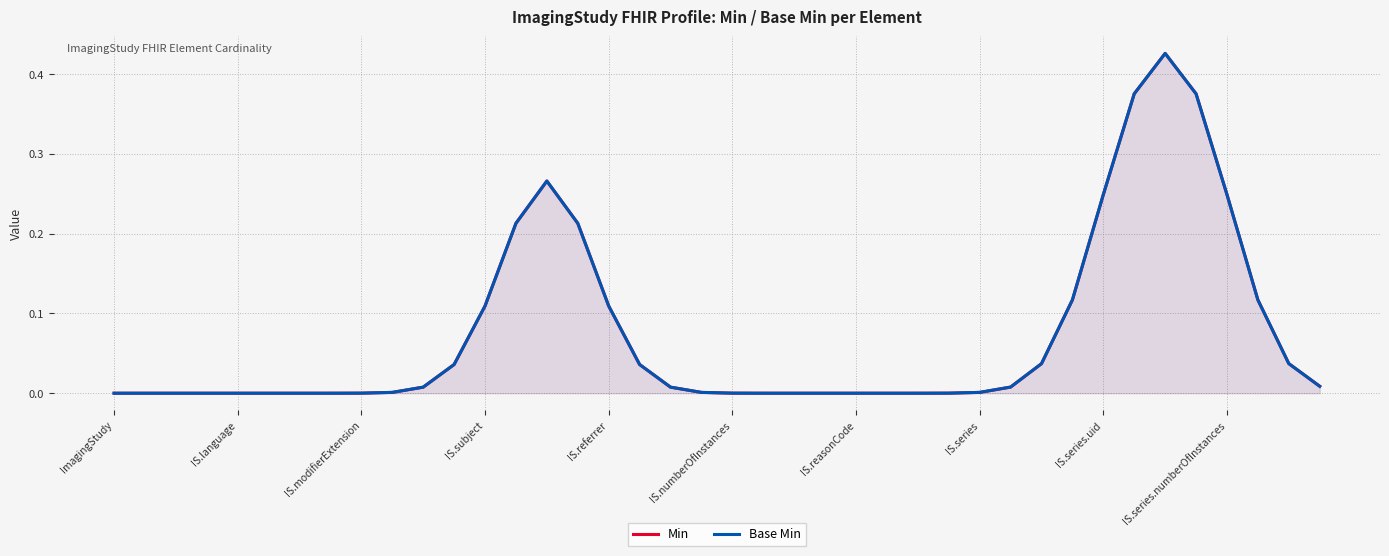

How many positive values does the Min series have?

26